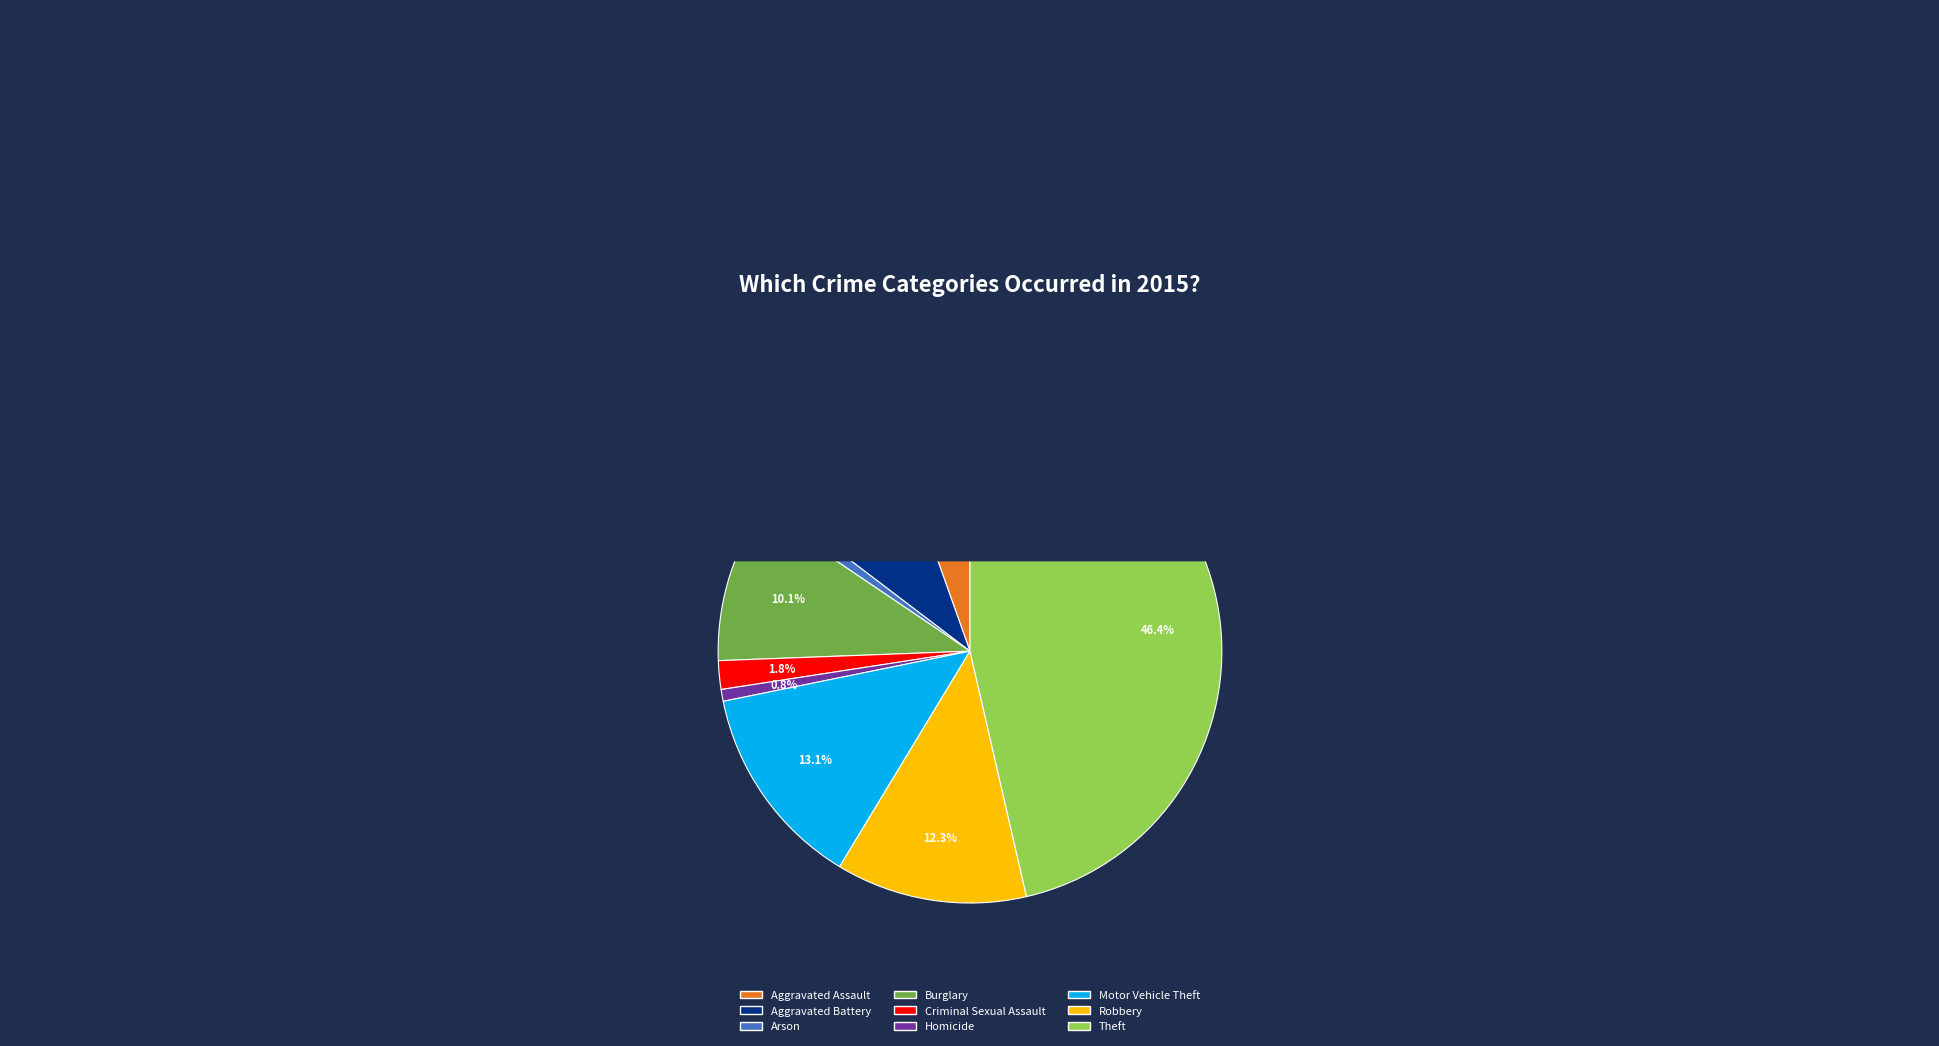

Which slice is the largest?

Theft